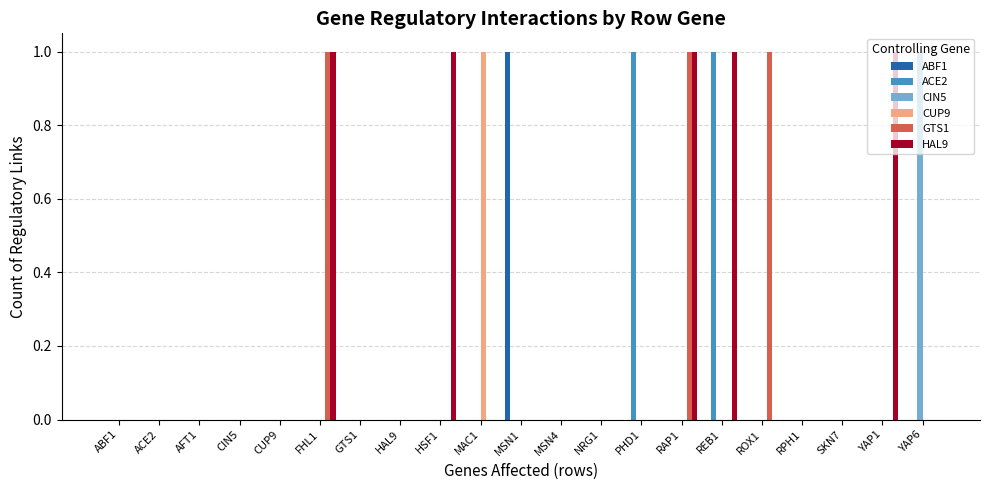

What are all the series names shown in the legend?

ABF1, ACE2, CIN5, CUP9, GTS1, HAL9